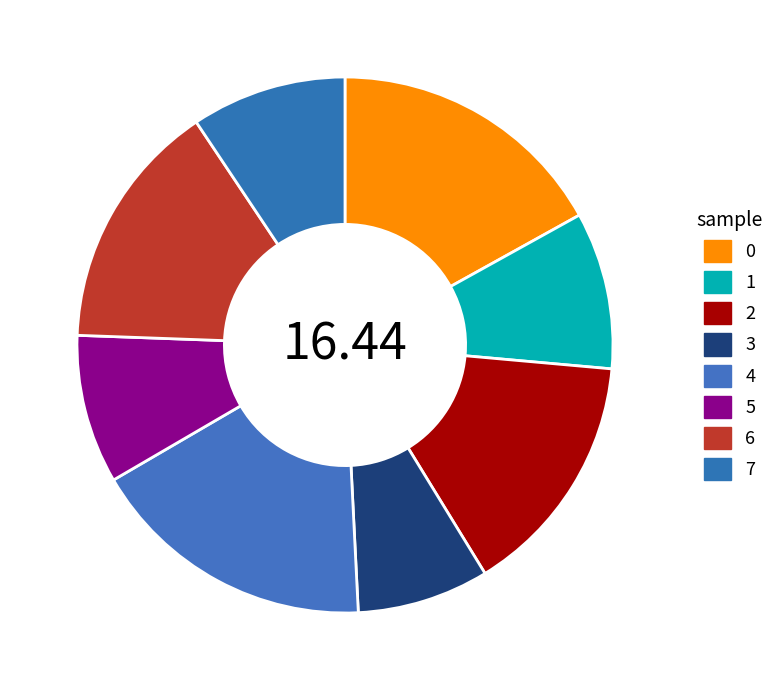

True or false: 2 accounts for 15% of the total.

True